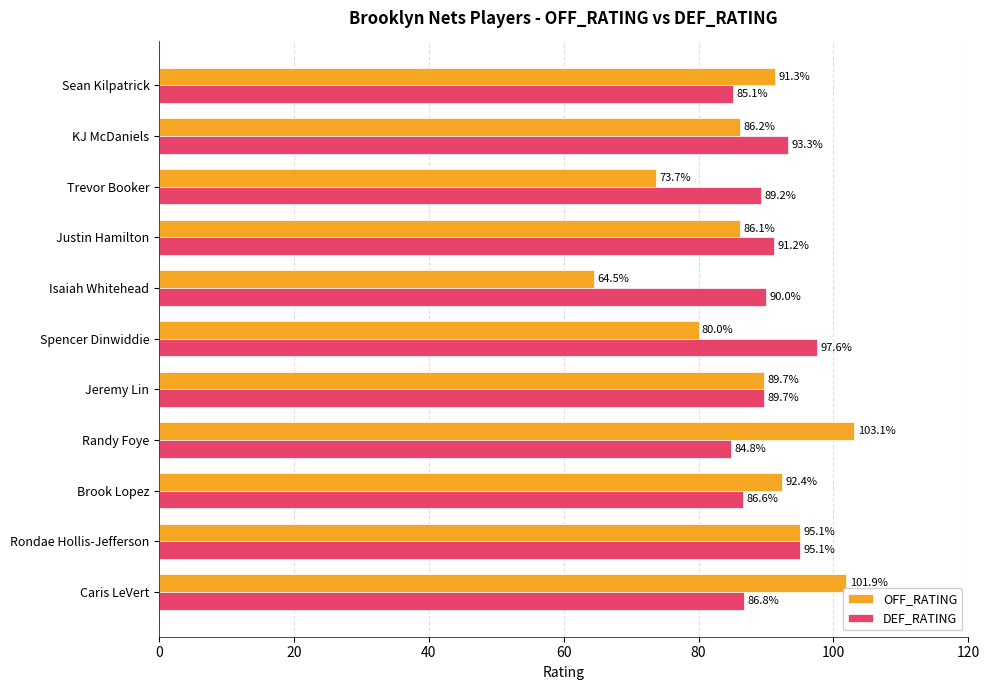

What is the difference between the maximum and second lowest values in the OFF_RATING series?

29.4